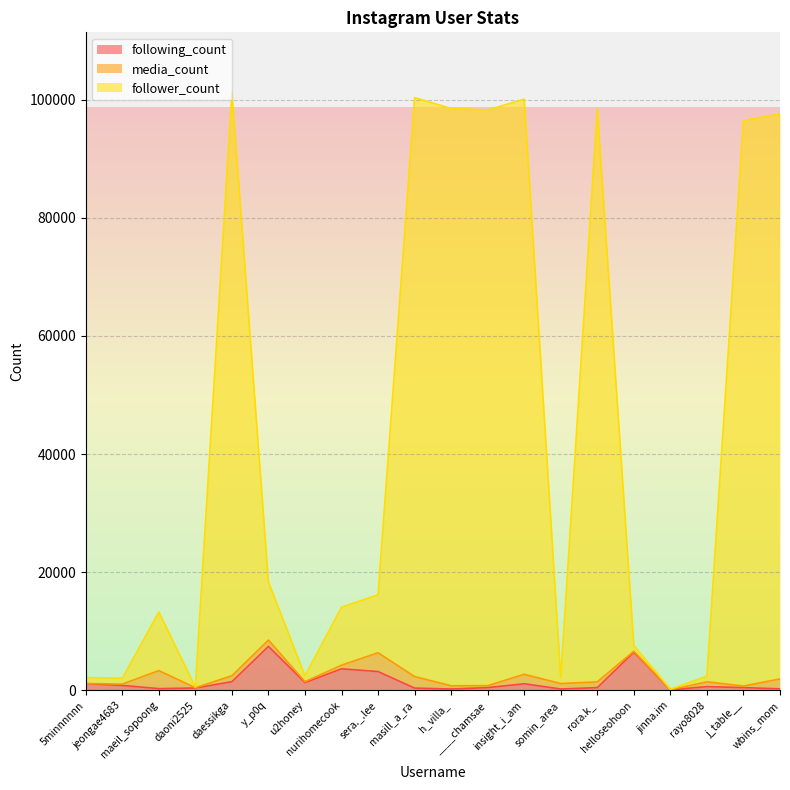

Where does the following_count series first go above 642?

5minnnnnn